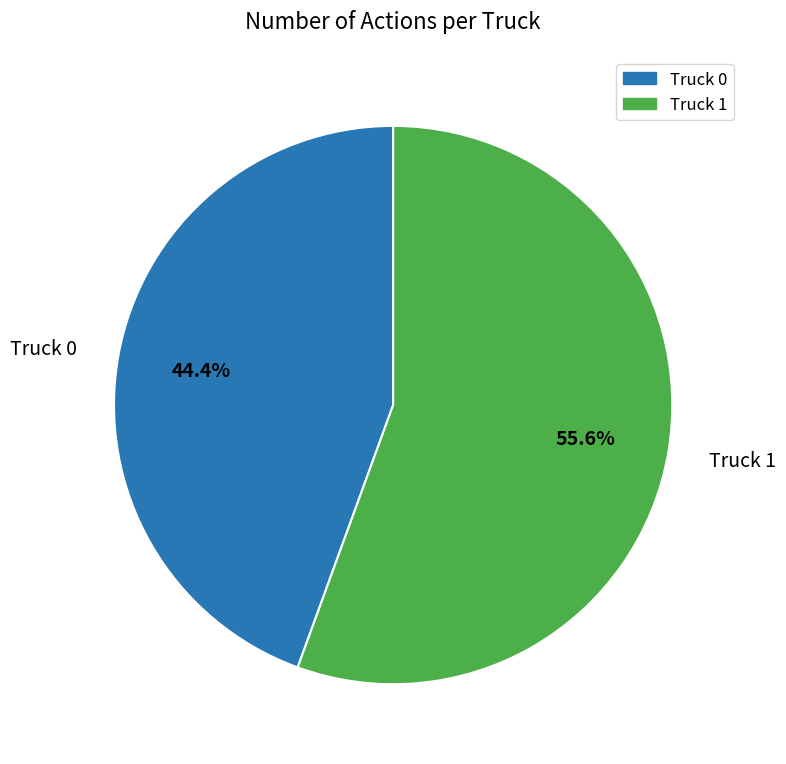

Which has a higher value, Truck 0 or Truck 1?

Truck 1